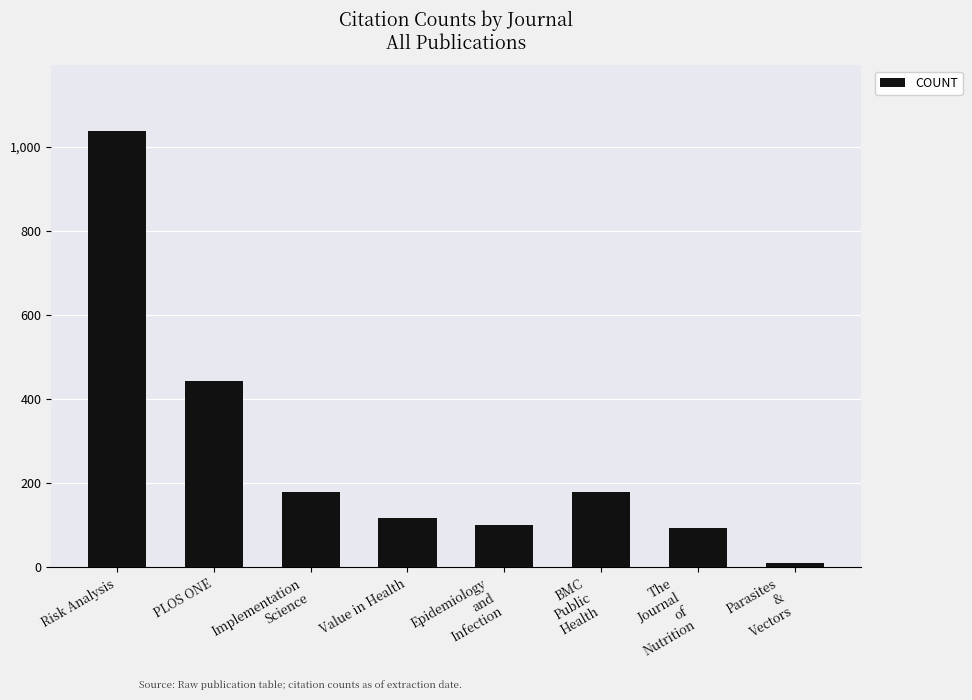

What is the average value?

270